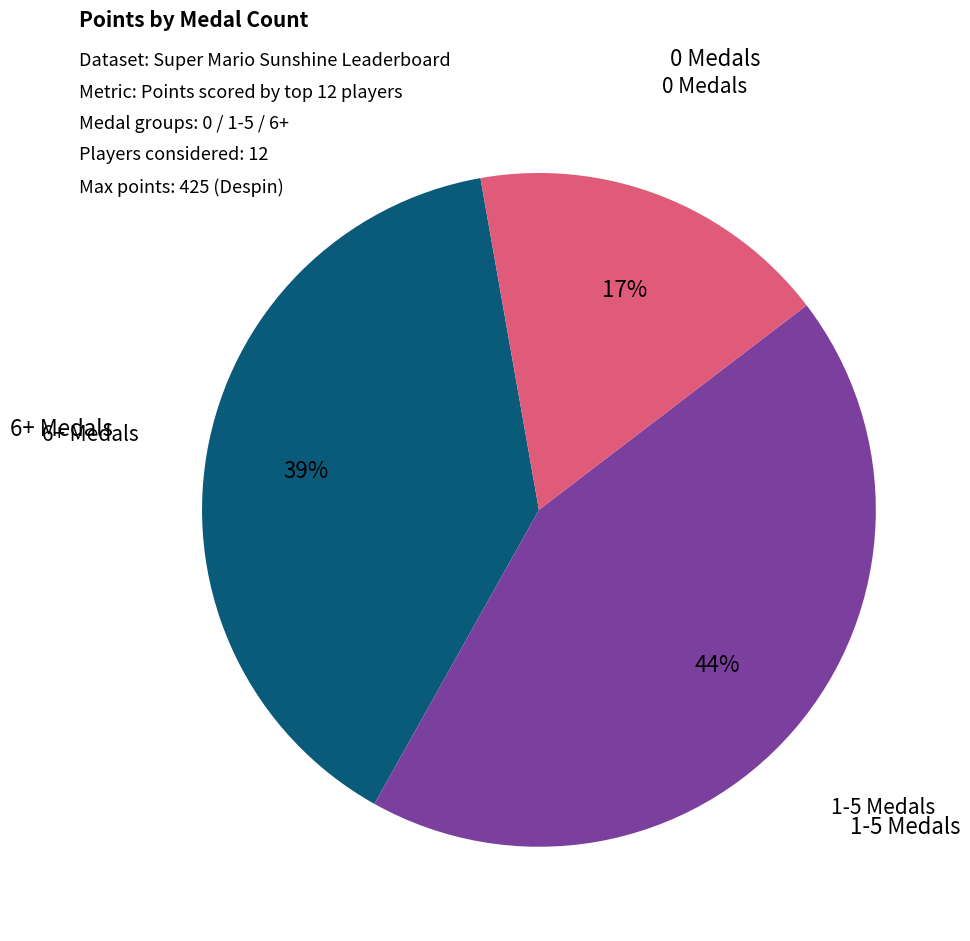

How many segments does this pie chart have?

3